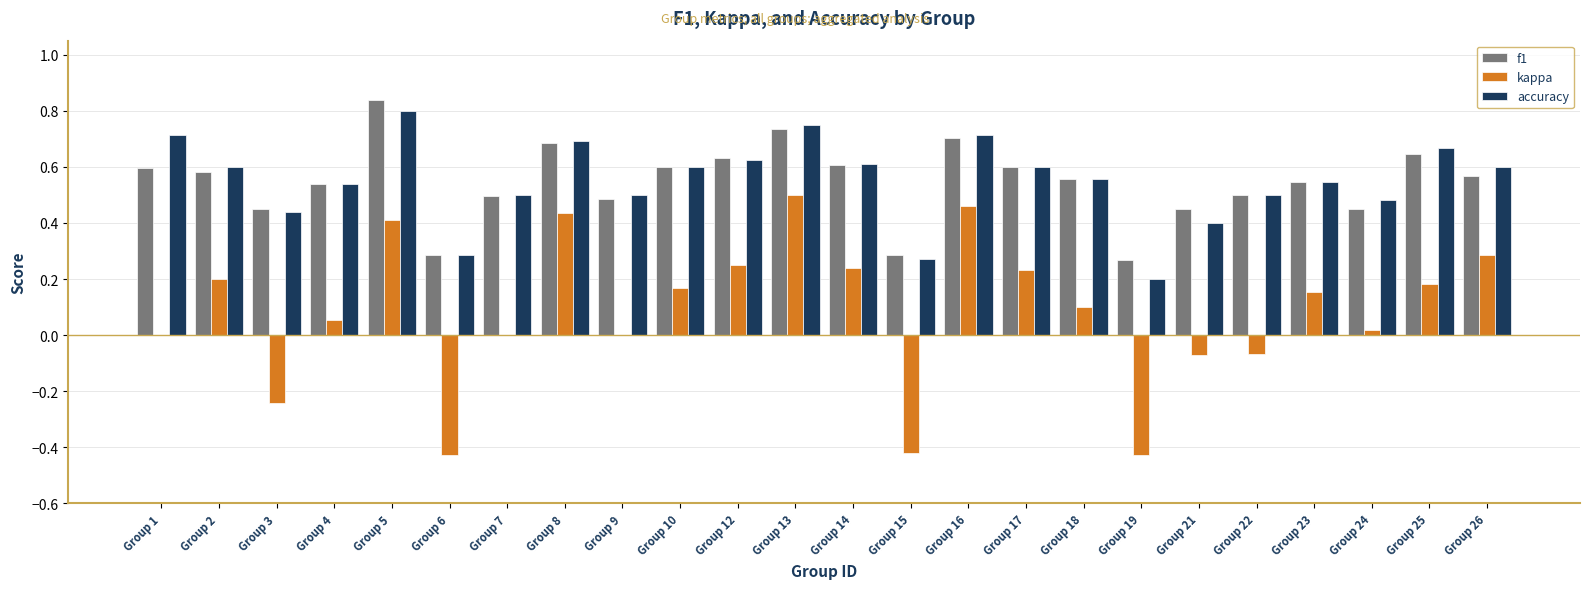

How many groups of bars are there?

24